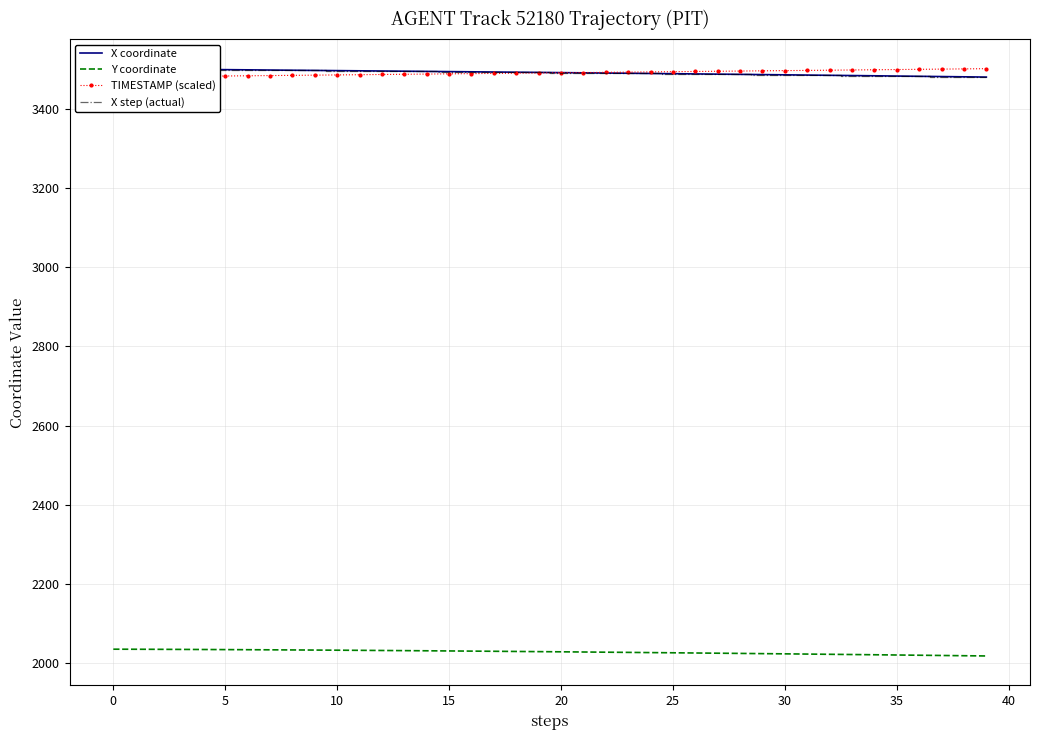

How many lines are shown in the chart?

4